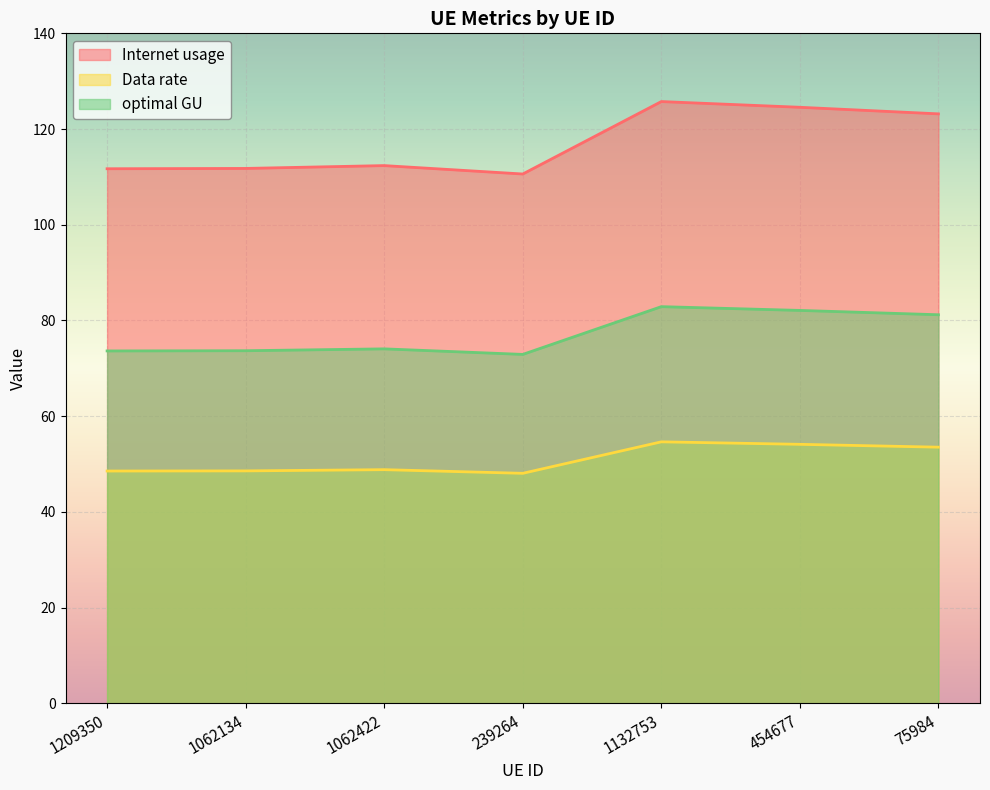

The value of Data rate at 1062134 is 14.0. True or false?

False